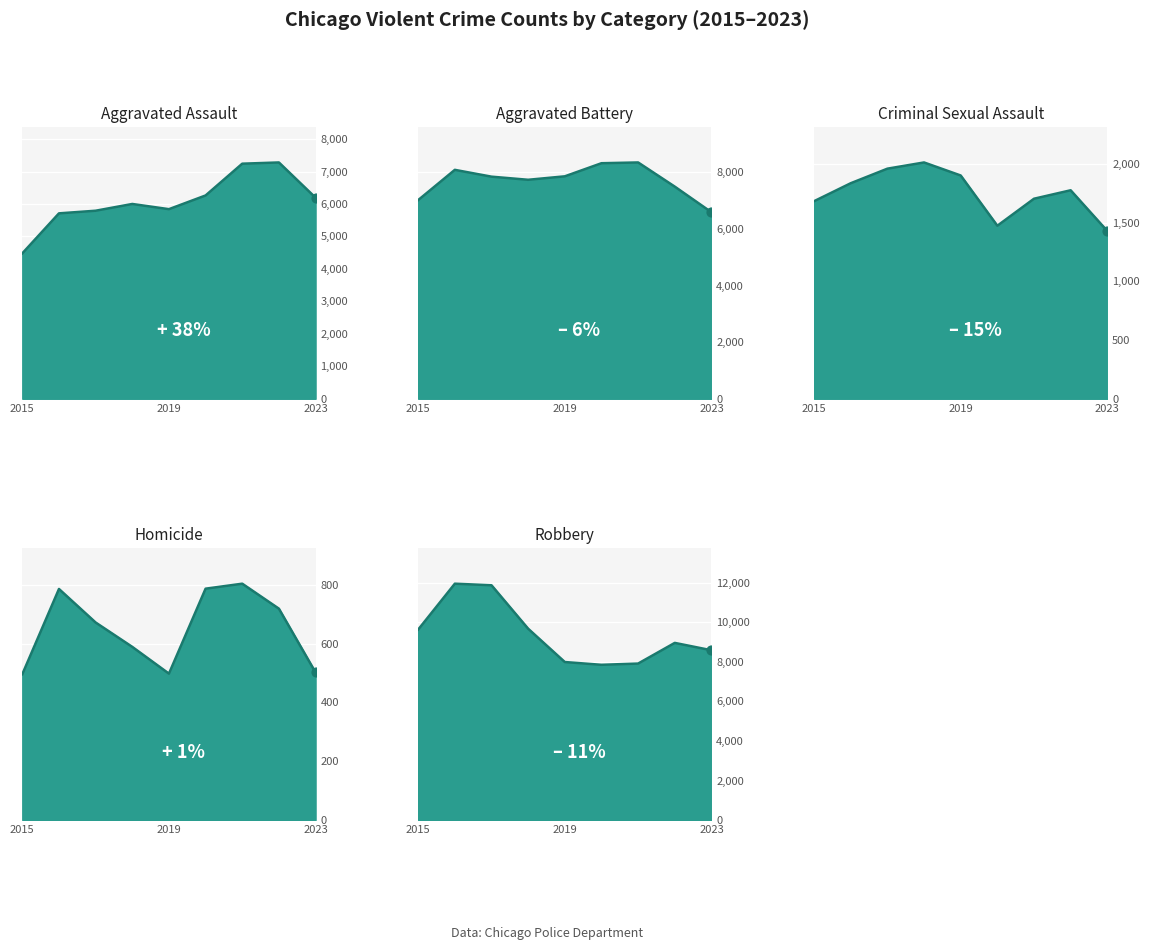

Which series has the largest total across all categories?

Robbery